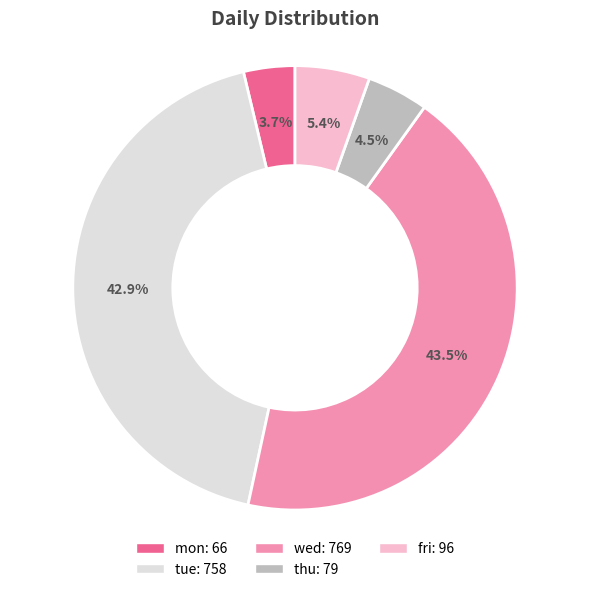

Count the number of slices in the pie.

5